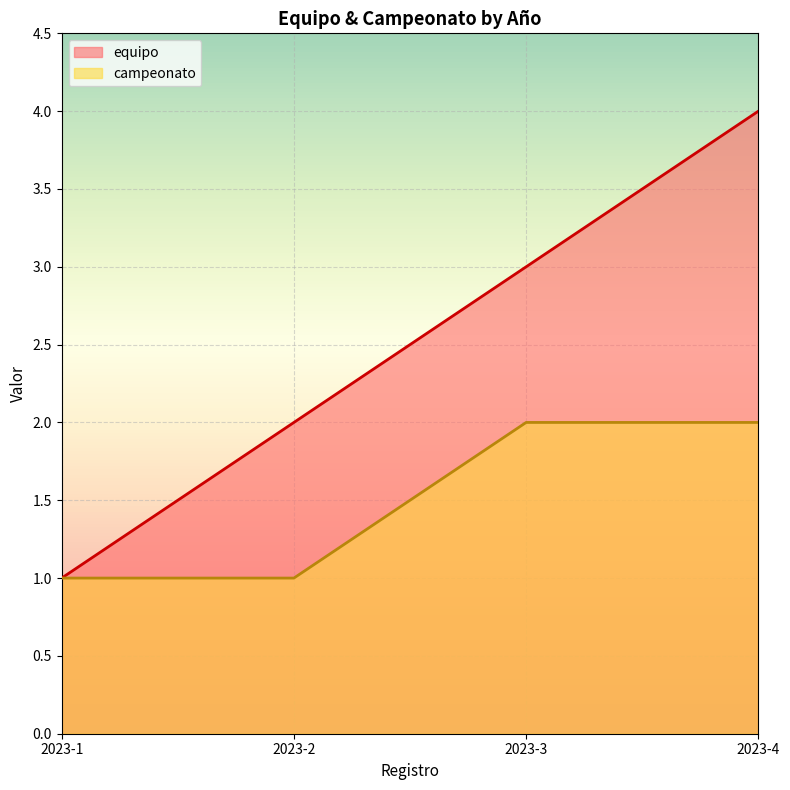

At which category does the chart reach its peak across all series?

2023-4